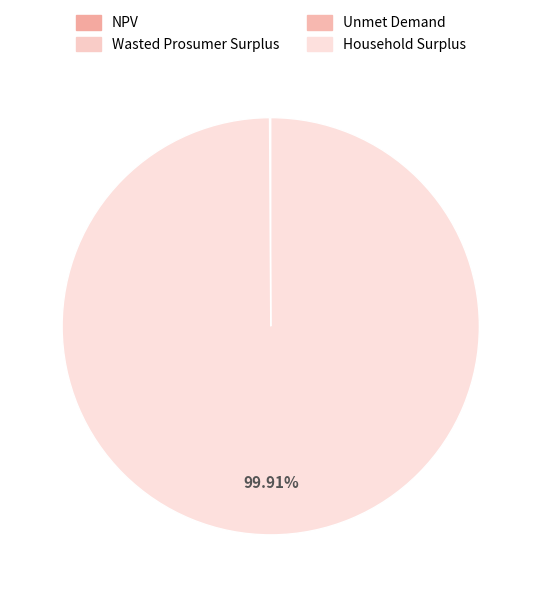

What is the change in value from Wasted Prosumer Surplus to Unmet Demand?

+41305.5